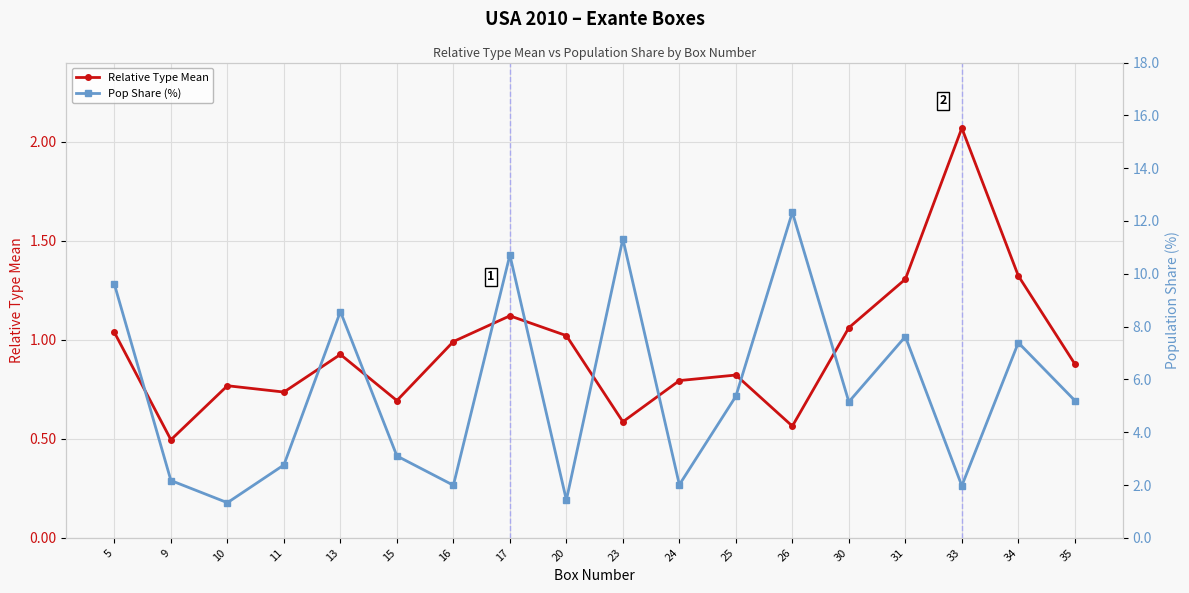

Between 25 and 13, which is larger?

13